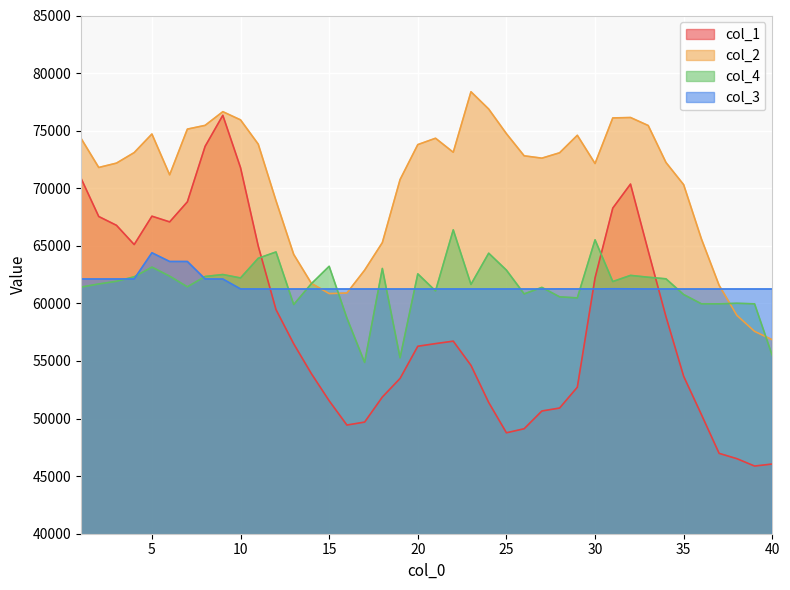

True or false: col_4 has a value of 27361.6 at 33.

False